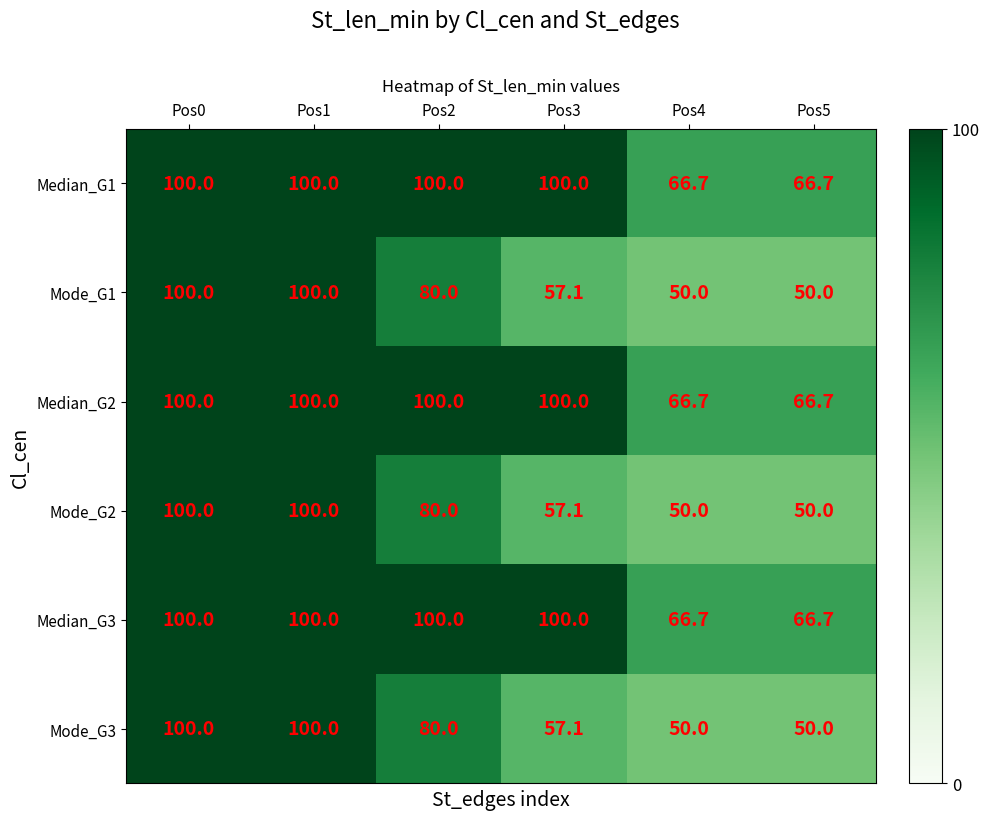

The value of Mode_G1 at Pos0 is 55.1. True or false?

False